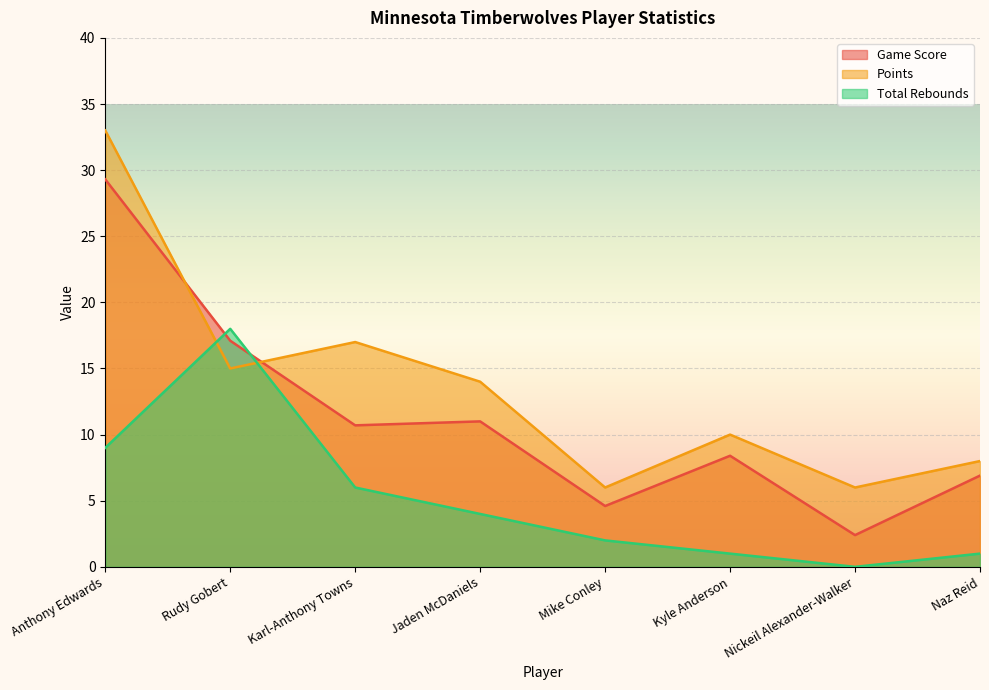

At which category is the sum across all series the highest?

Anthony Edwards